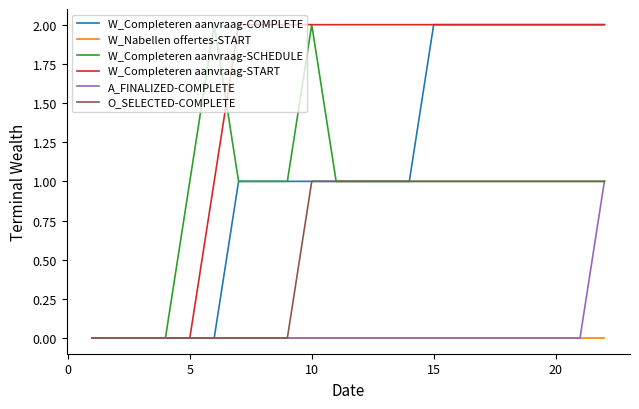

Reading left to right, what are all the values shown in this chart?

W_Completeren aanvraag-COMPLETE: 0	0	0	0	0	0	1	1	1	1	1	1	1	1	2	2	2	2	2	2	2	2
W_Nabellen offertes-START: 0	0	0	0	0	0	0	0	0	0	0	0	0	0	0	0	0	0	0	0	0	0
W_Completeren aanvraag-SCHEDULE: 0	0	0	0	1	2	1	1	1	2	1	1	1	1	1	1	1	1	1	1	1	1
W_Completeren aanvraag-START: 0	0	0	0	0	1	2	2	2	2	2	2	2	2	2	2	2	2	2	2	2	2
A_FINALIZED-COMPLETE: 0	0	0	0	0	0	0	0	0	0	0	0	0	0	0	0	0	0	0	0	0	1
O_SELECTED-COMPLETE: 0	0	0	0	0	0	0	0	0	1	1	1	1	1	1	1	1	1	1	1	1	1